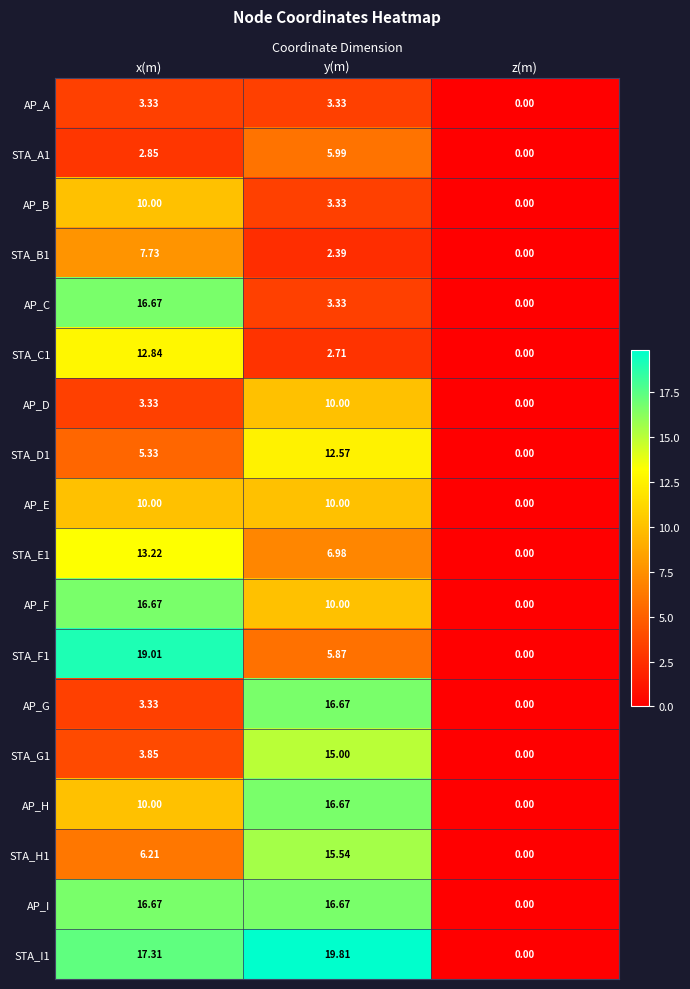

What is the greatest value displayed?

19.8